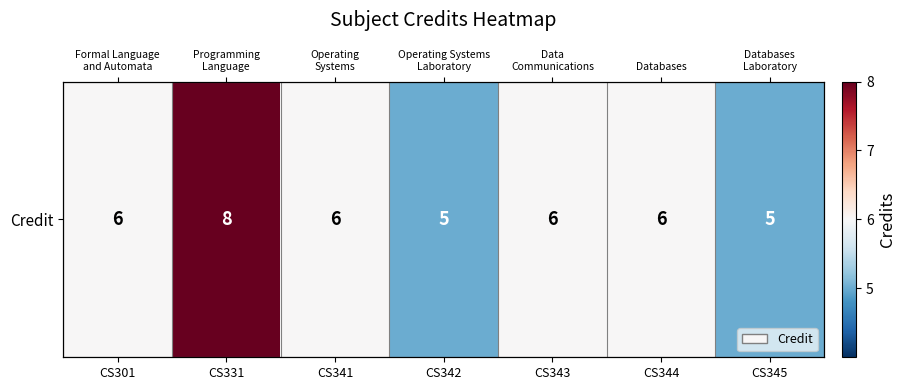

Rank the categories by value from highest to lowest.

CS331, CS301, CS341, CS343, CS344, CS342, CS345